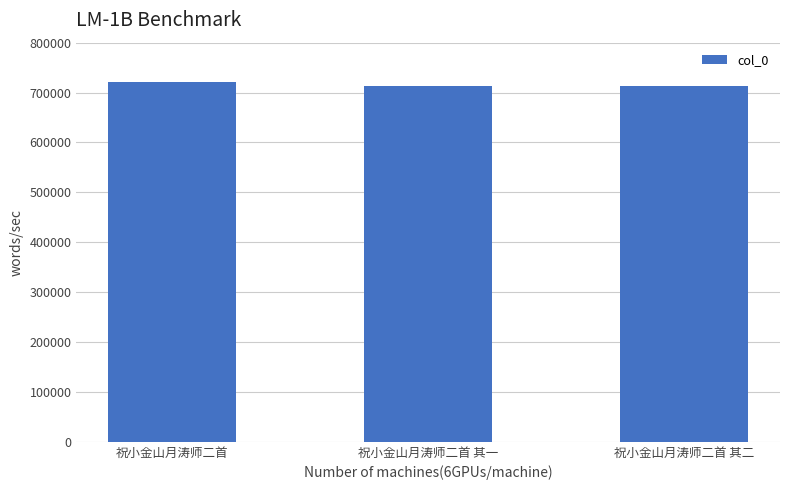

What is the label of the 3rd bar from the left?

祝小金山月涛师二首 其二